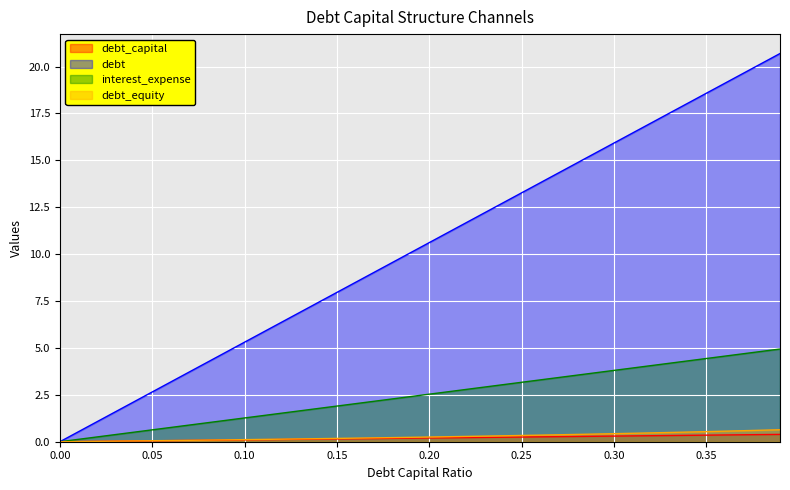

Between 0.19 and 0.18, which is larger?

0.19